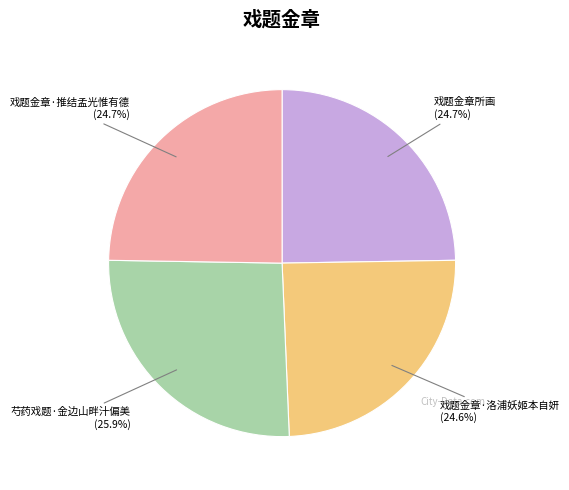

To the nearest percent, what percentage of the pie is 戏题金章·洛浦妖姬本自妍?

25%